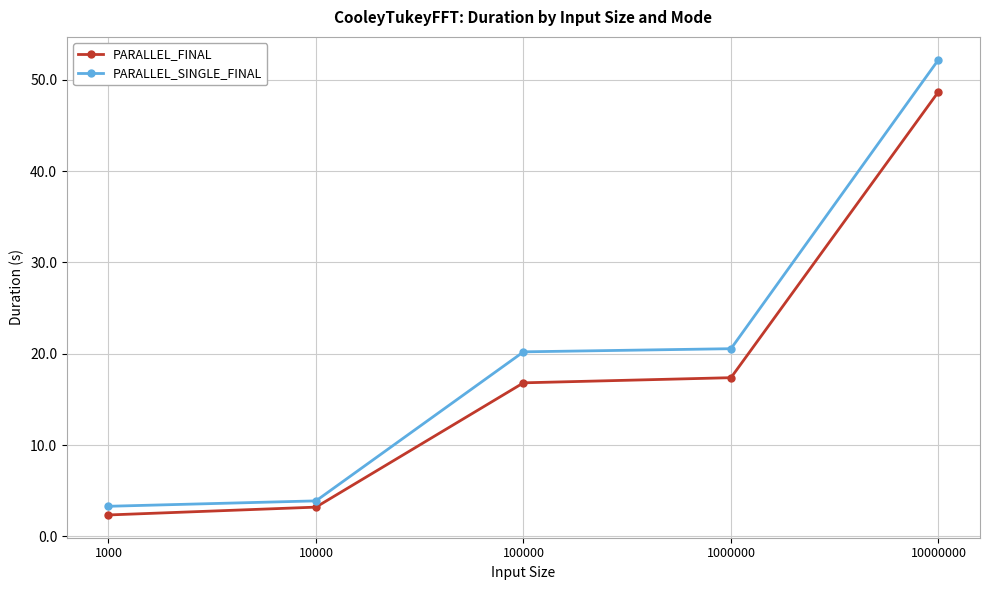

Which series changed the most between 10000 and 1000000?

PARALLEL_SINGLE_FINAL